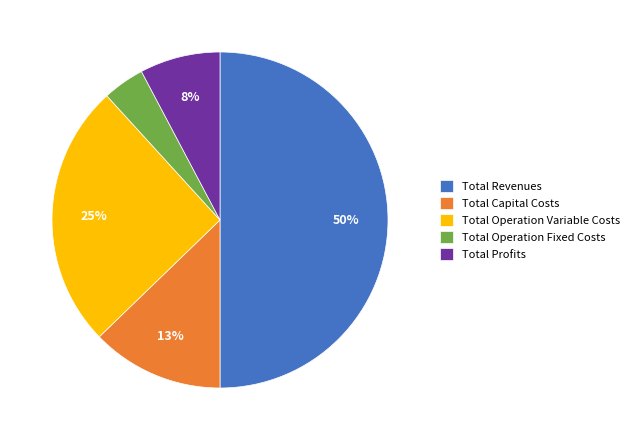

To the nearest percent, what is the combined percentage of Total Revenues and Total Operation Variable Costs?

75%